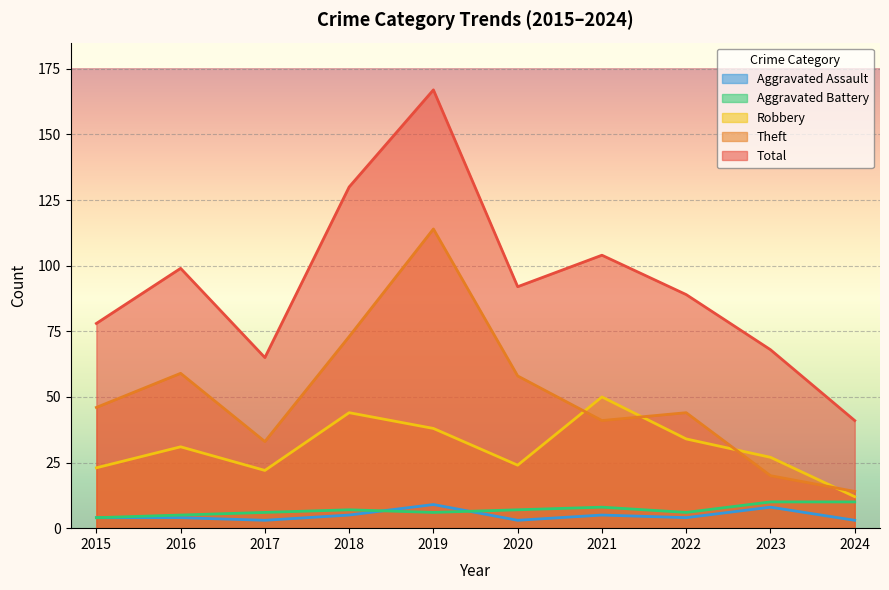

At which label does Aggravated Battery reach its peak?

2023